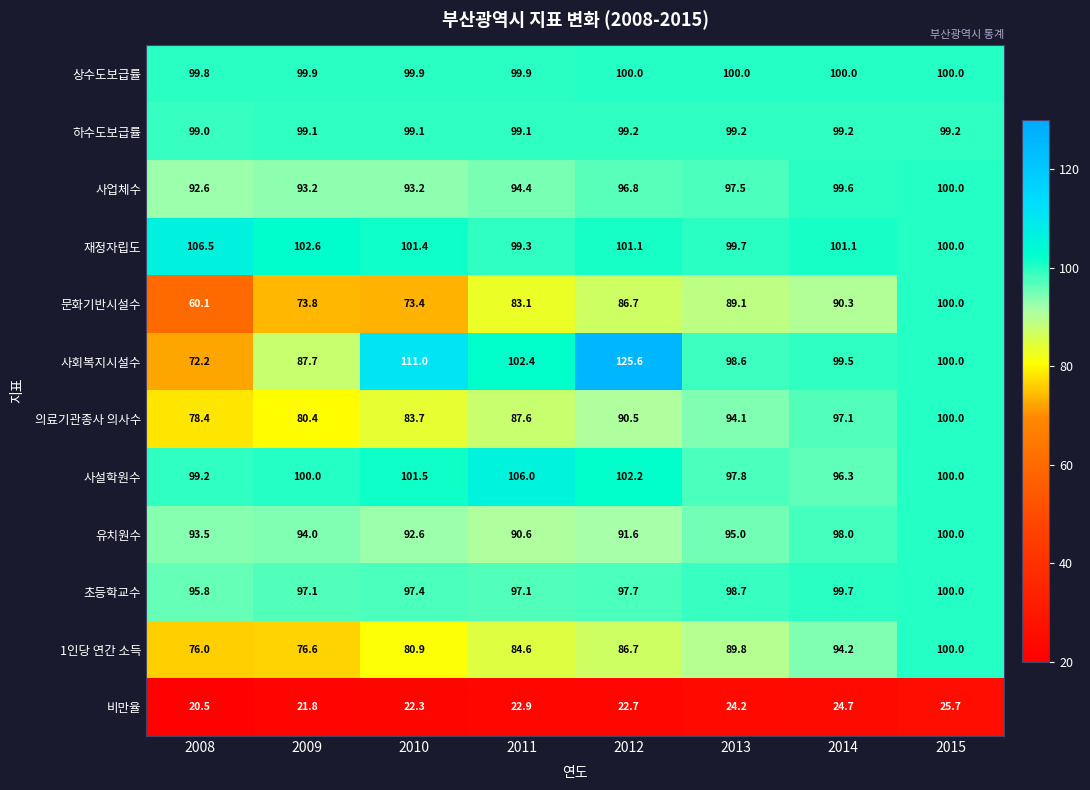

Which series changed the most between 2009 and 2015?

문화기반시설수